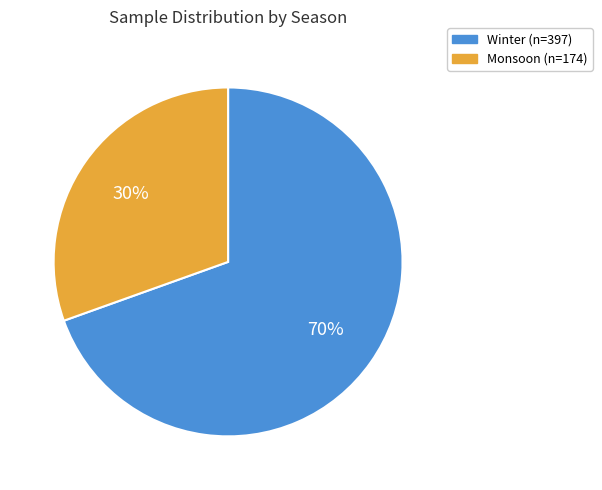

Between Monsoon and Winter, which is larger?

Winter